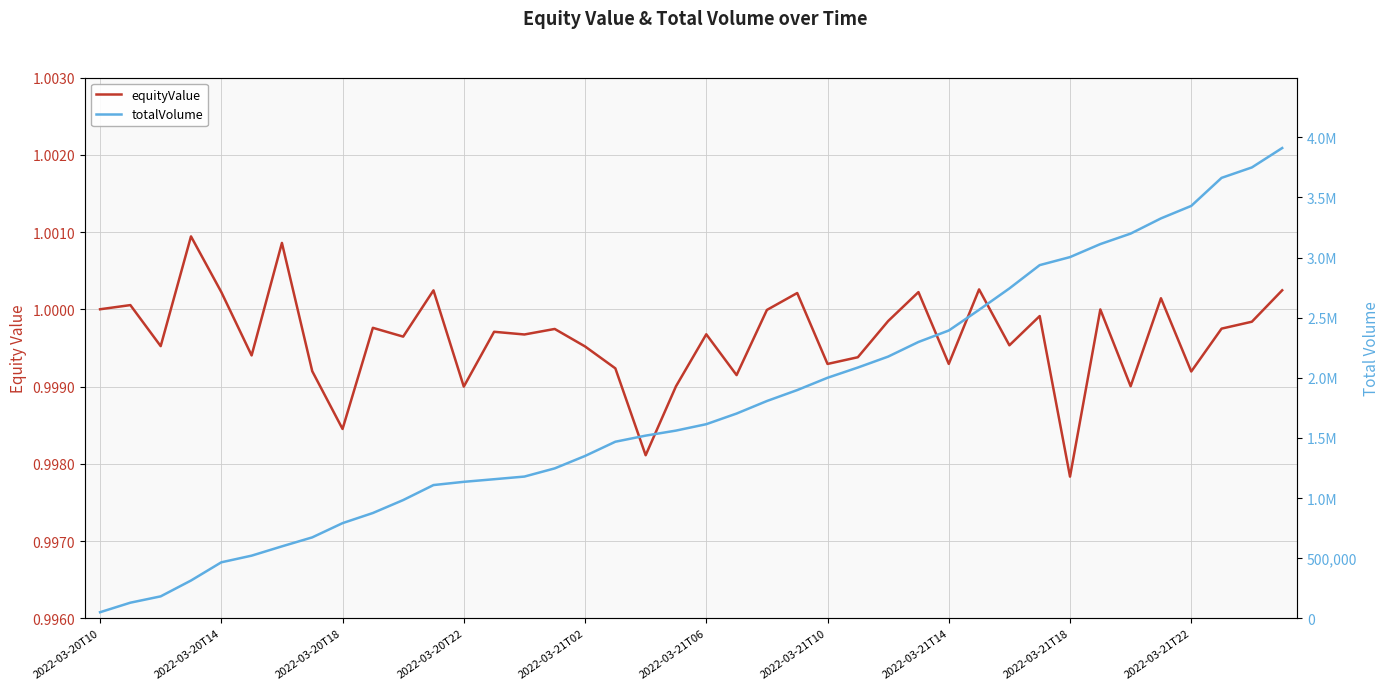

What is the value of the equityValue point at the 32nd from the left?

1.0